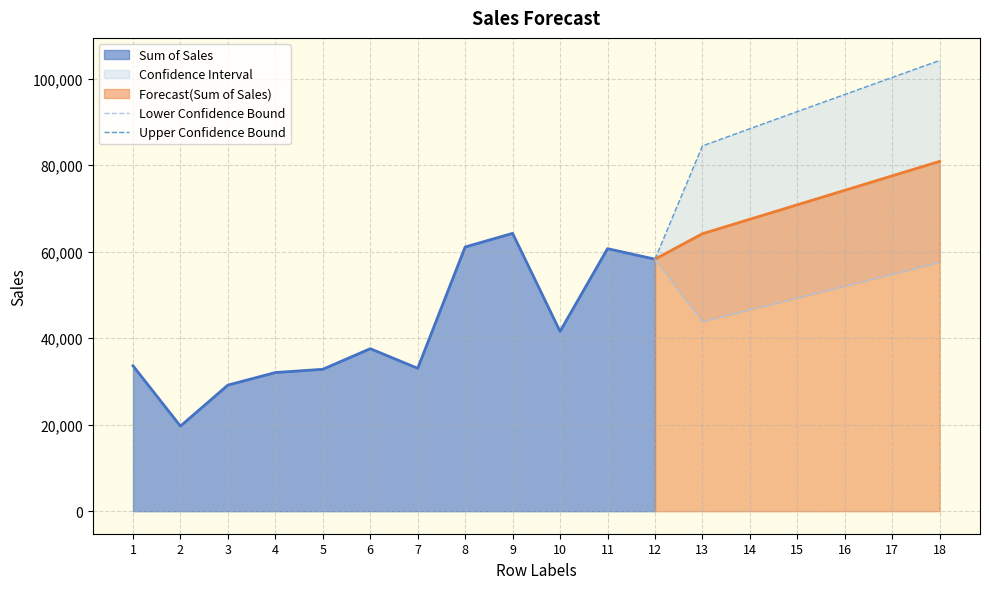

What is the highest value of the Forecast(Sum of Sales) series?

80864.5